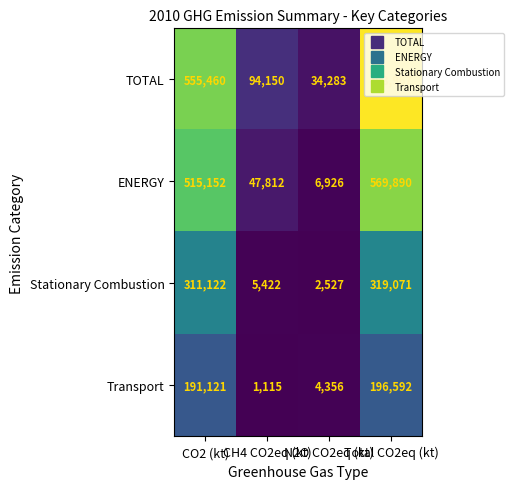

Which series has the largest range (max minus min)?

TOTAL